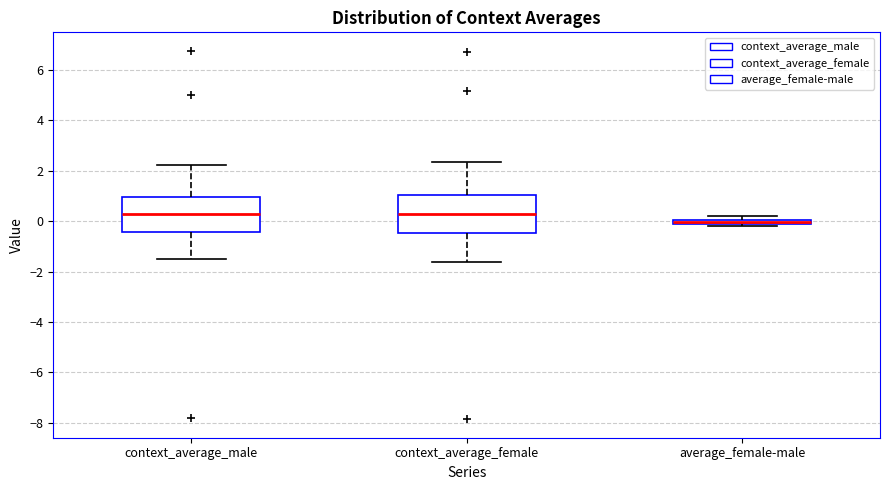

Where does the upper whisker of the box for context_average_male end on the y-axis? The values are not printed on the chart, so give them approximately, as read against the axis.

2.2